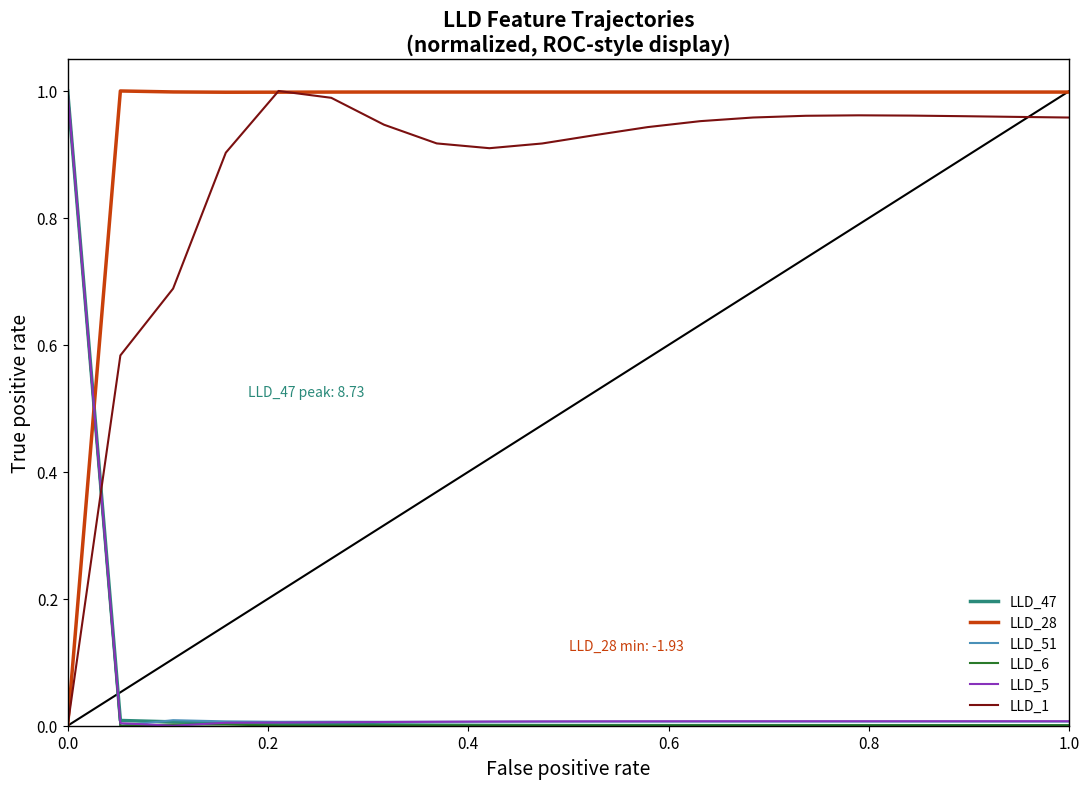

Which series has the largest total across all categories?

LLD_28